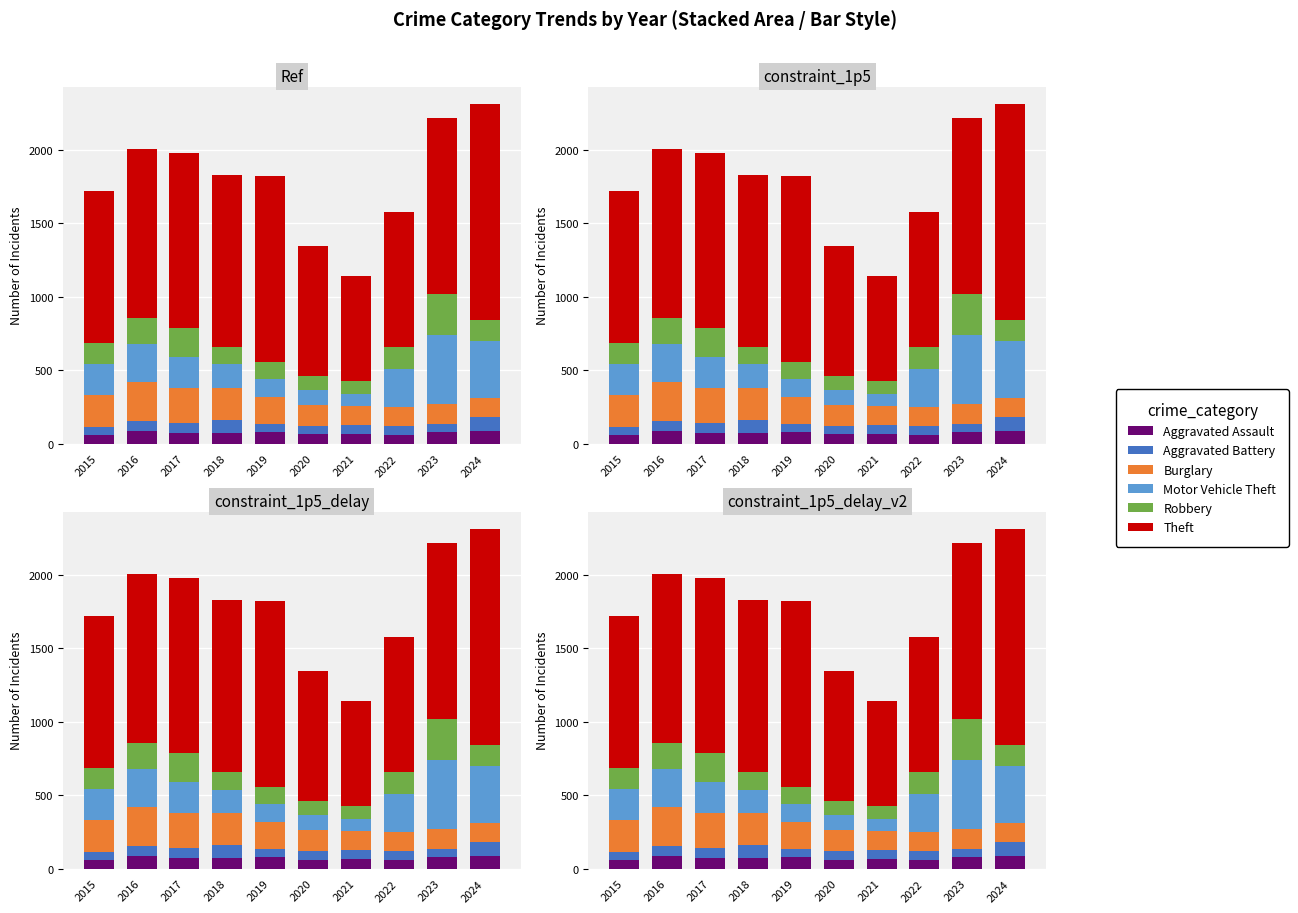

Reading left to right, extract all data points from this chart.

Aggravated Assault: 2015=56	2016=88	2017=72	2018=72	2019=80	2020=62	2021=66	2022=61	2023=79	2024=88
Aggravated Battery: 2015=60	2016=66	2017=71	2018=86	2019=53	2020=57	2021=60	2022=56	2023=55	2024=95
Burglary: 2015=216	2016=266	2017=237	2018=218	2019=182	2020=146	2021=133	2022=130	2023=133	2024=130
Motor Vehicle Theft: 2015=212	2016=259	2017=208	2018=163	2019=123	2020=99	2021=82	2022=259	2023=470	2024=386
Robbery: 2015=139	2016=178	2017=202	2018=121	2019=116	2020=97	2021=88	2022=151	2023=284	2024=144
Theft: 2015=1041	2016=1151	2017=1188	2018=1170	2019=1272	2020=884	2021=716	2022=920	2023=1198	2024=1474